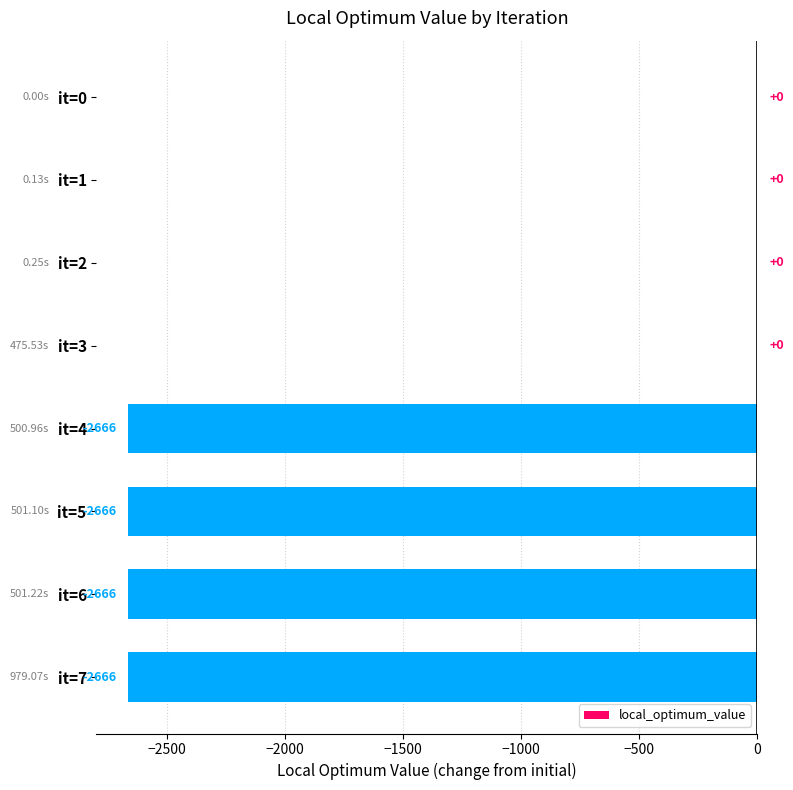

What is the sum of the values at it=7 and it=4?

-5332